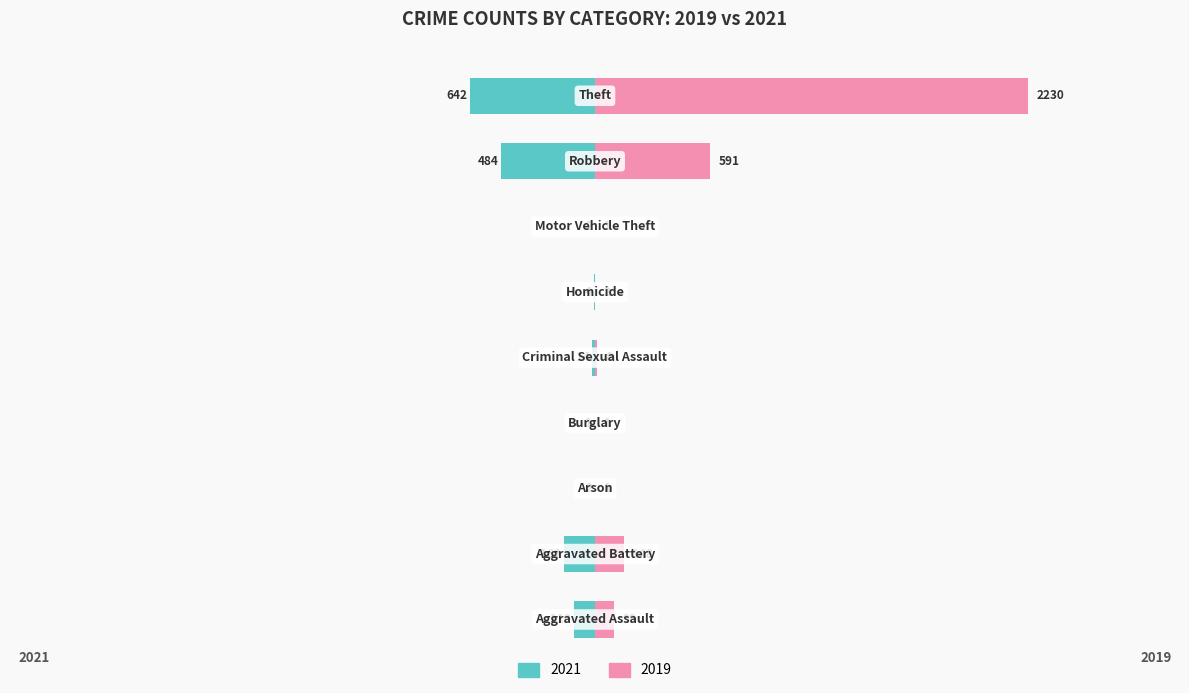

The 2021 series shows -1 at Burglary. True or false?

False